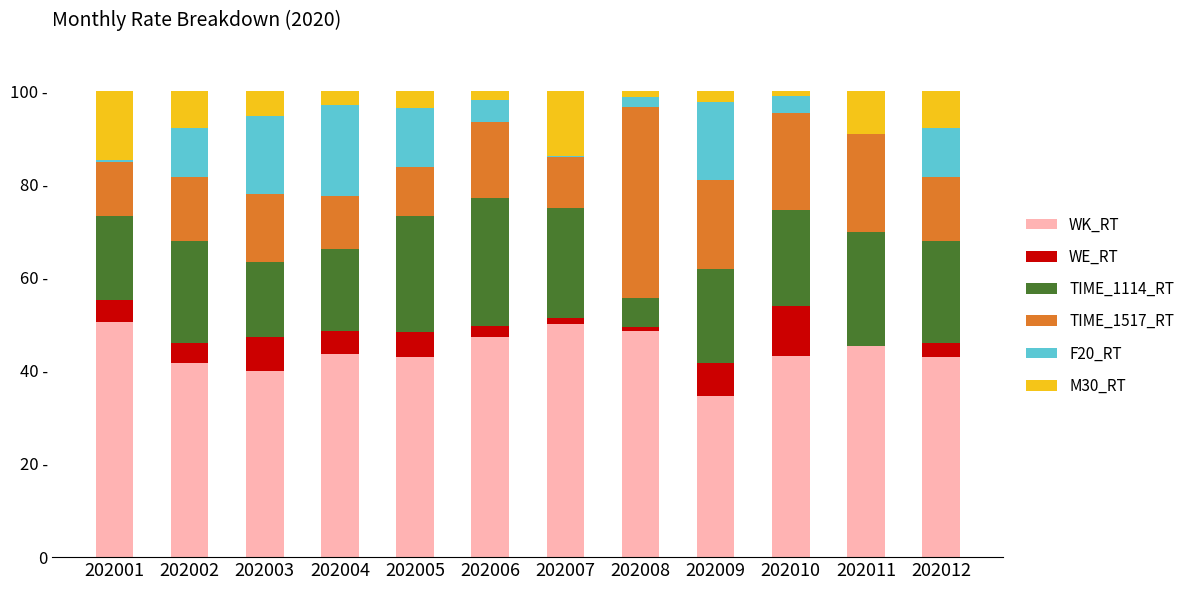

Does the chart contain stacked bars?

Yes